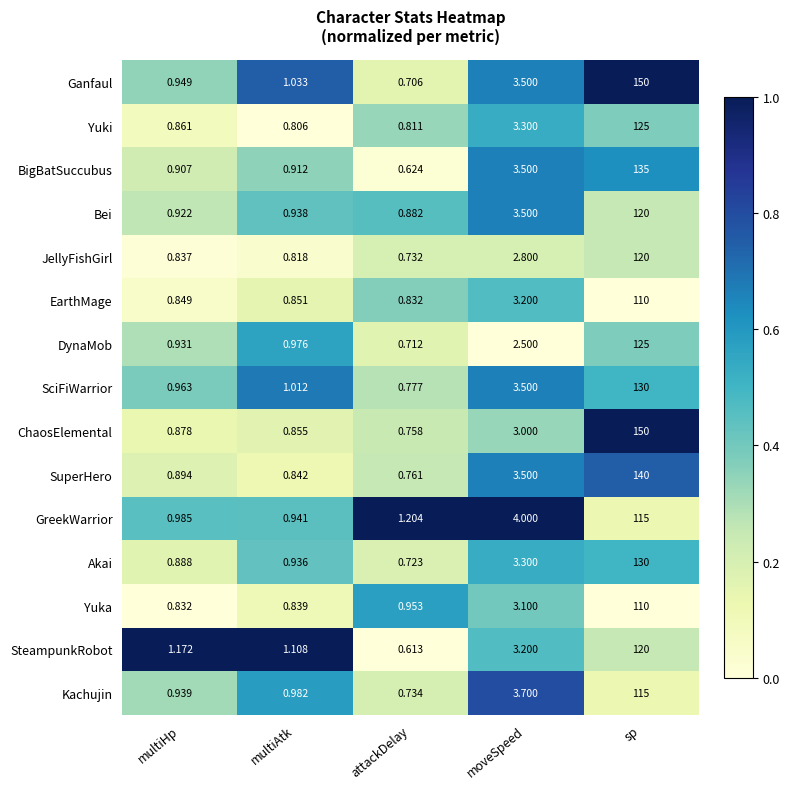

Which series changed the most between attackDelay and sp?

Ganfaul